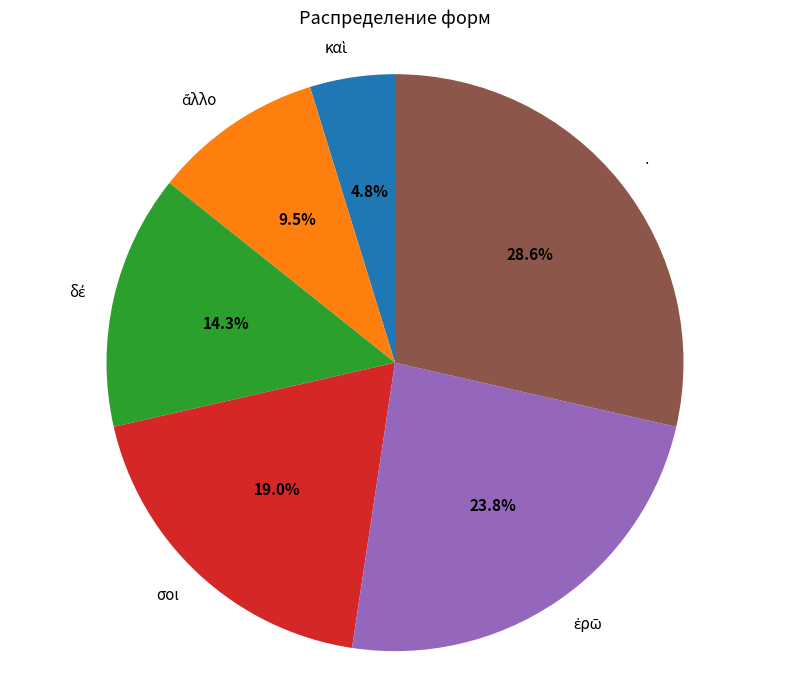

Which slice is the largest?

·